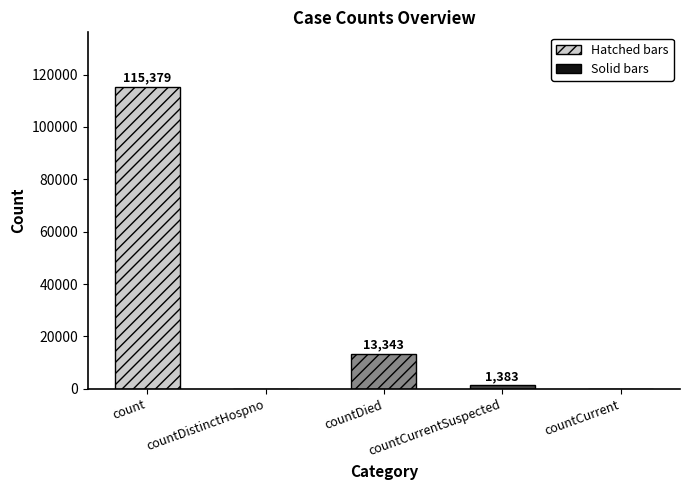

How many values are above zero?

3